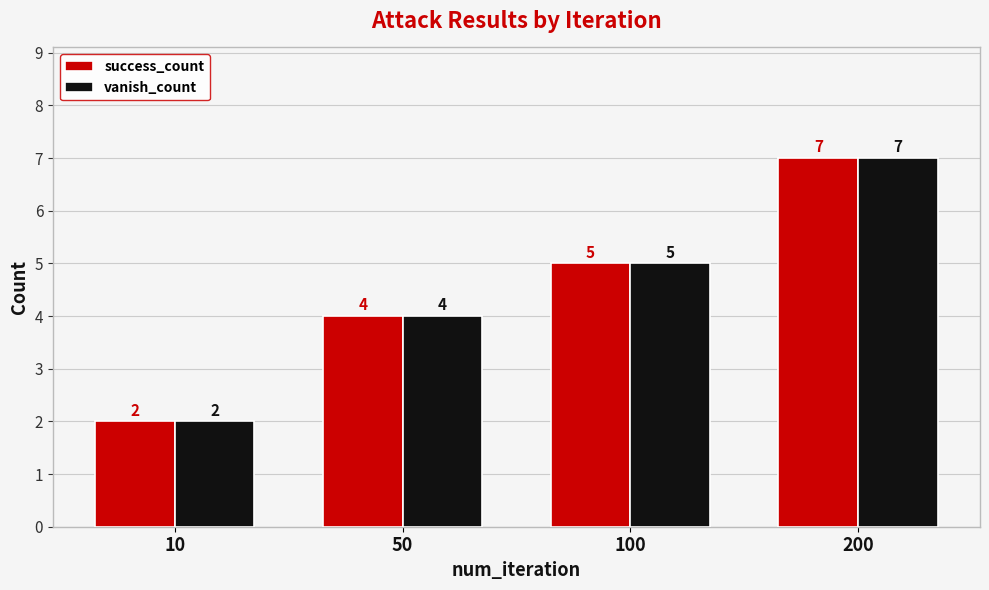

Reading right to left, transcribe all the data shown in this chart.

success_count: 200=7	100=5	50=4	10=2
vanish_count: 200=7	100=5	50=4	10=2